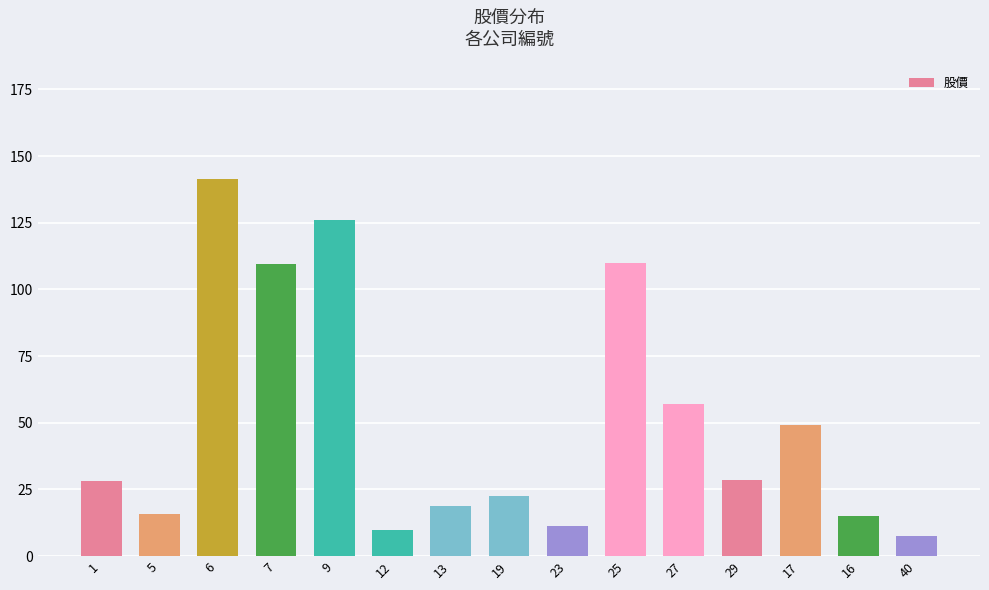

What is the difference between the second highest and second lowest values?

116.1